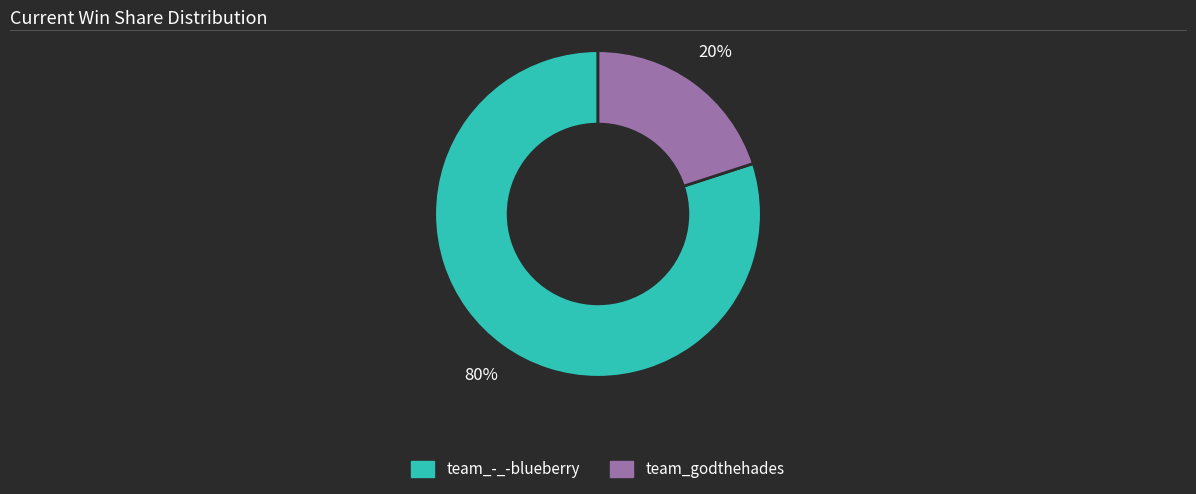

To the nearest percent, what portion does team_godthehades represent?

20%